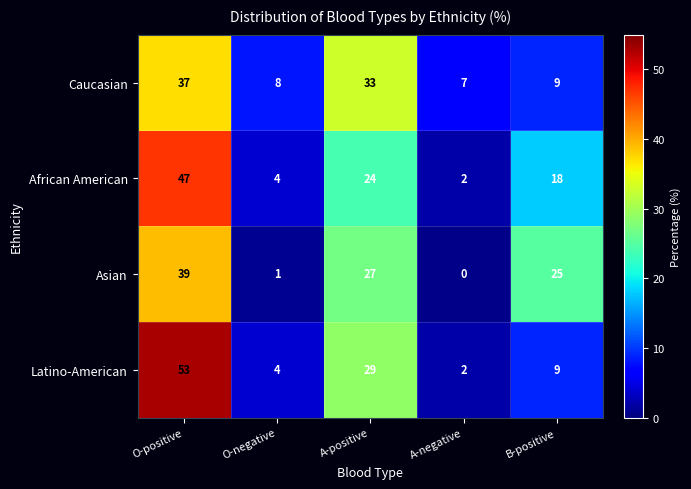

The value of Asian at O-positive is 27. True or false?

False